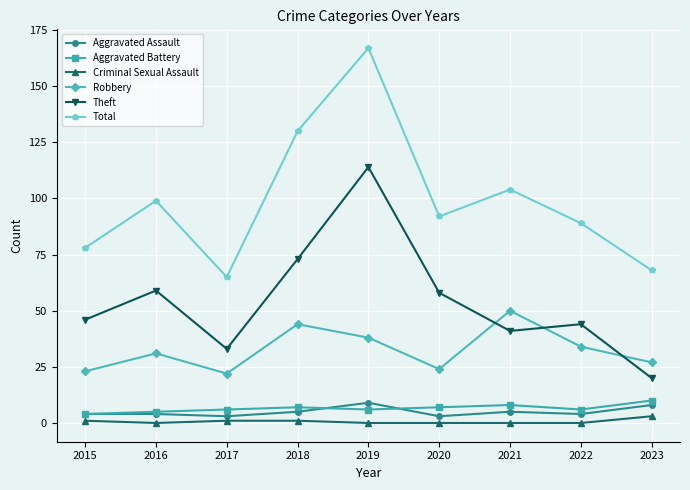

What is the value of the Robbery point at the 3rd from the left?

22